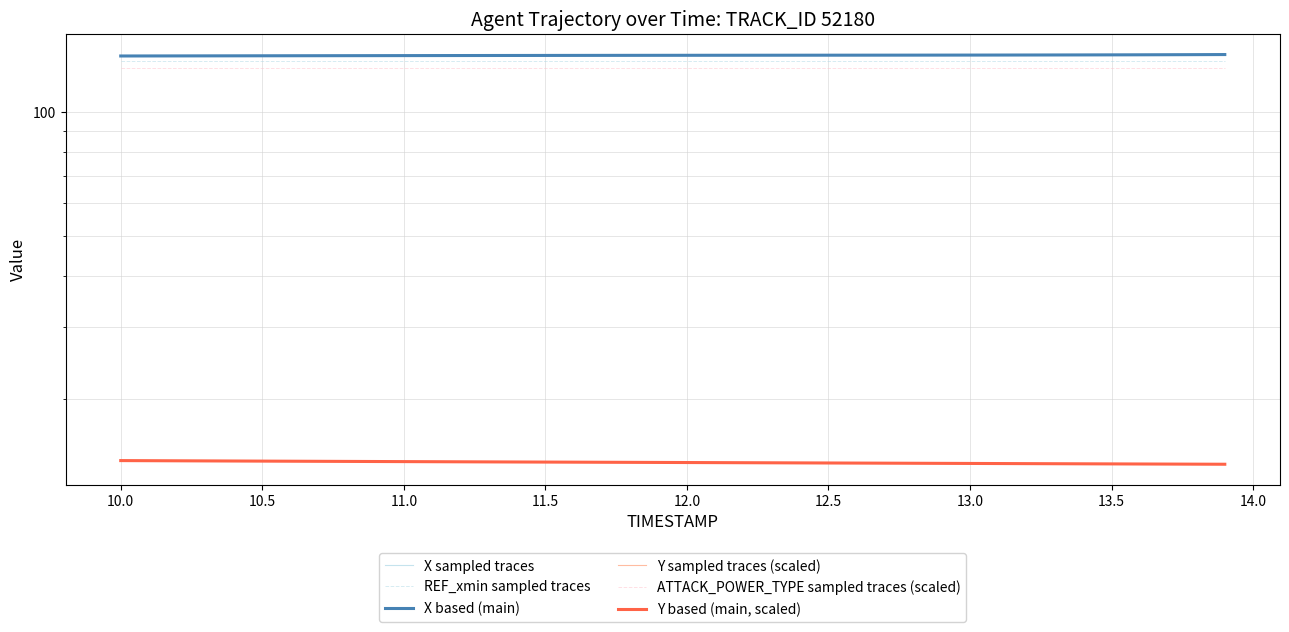

True or false: X based (main) and Y based (main, scaled) intersect in this chart.

False